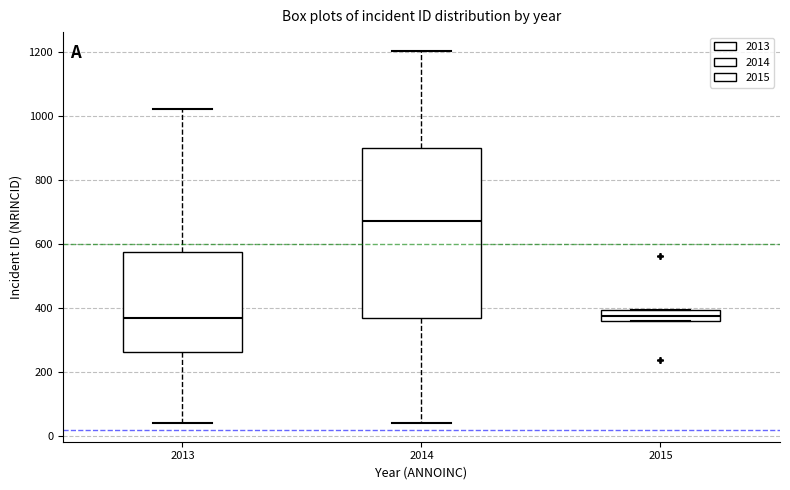

Reading left to right, read every box against the y-axis: the position of its median line, the range the box covers, and the ends of its whiskers. The values are not printed on the chart, so give them approximately, as read against the axis.

2013: median 360, box 260 to 580, whiskers 40 to 1020
2014: median 680, box 380 to 900, whiskers 40 to 1200
2015: median 380, box 360 to 400, whiskers 360 to 400